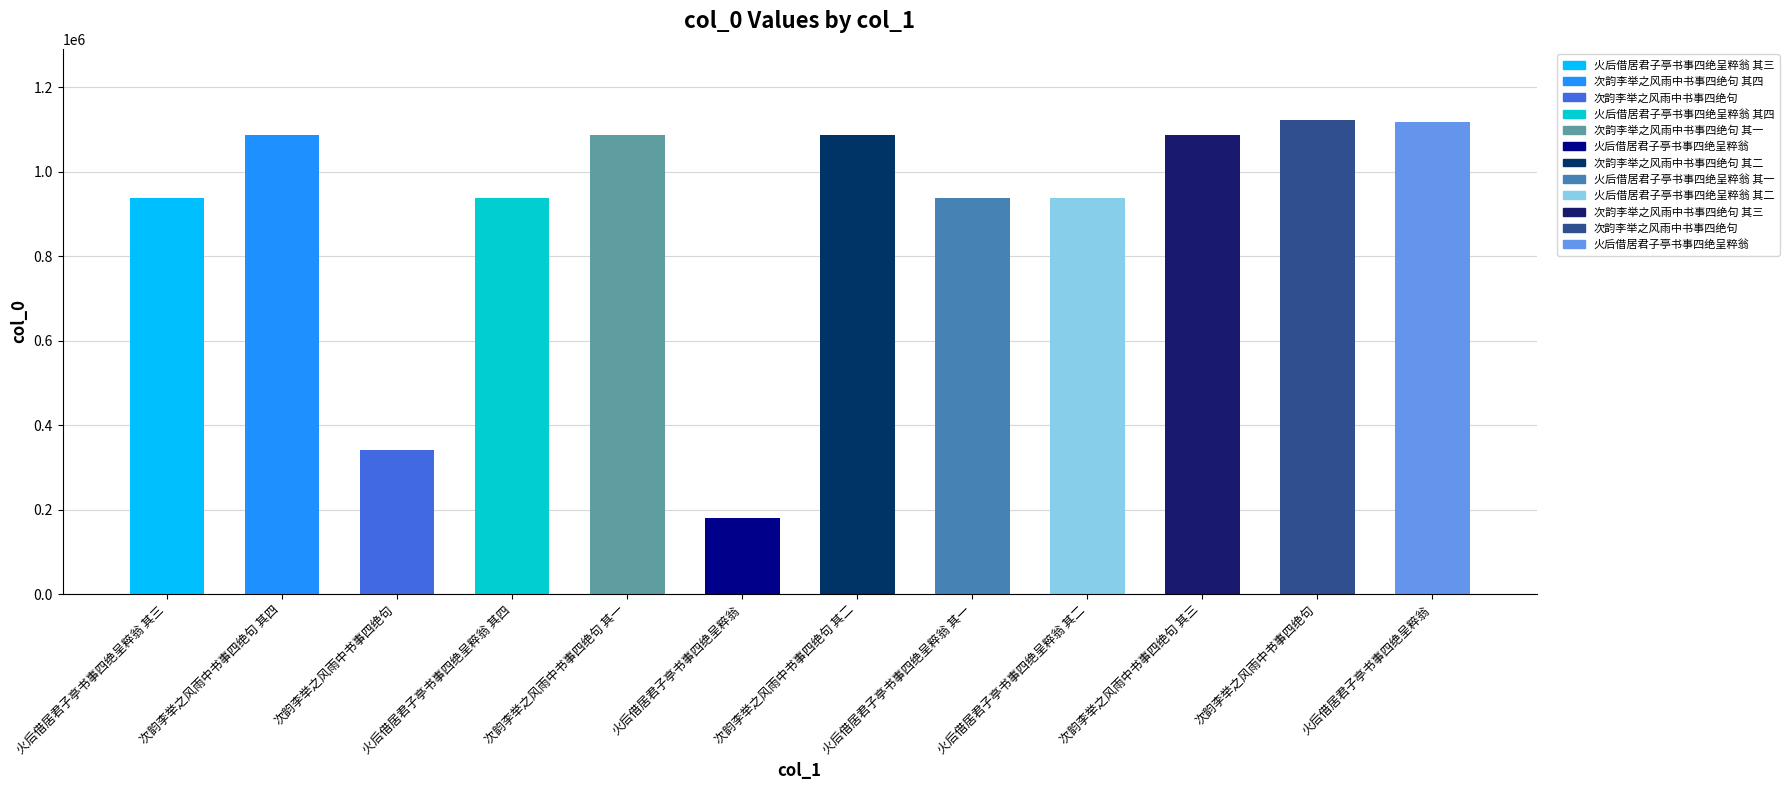

At which category does the chart reach its minimum across all series?

火后借居君子亭书事四绝呈粹翁